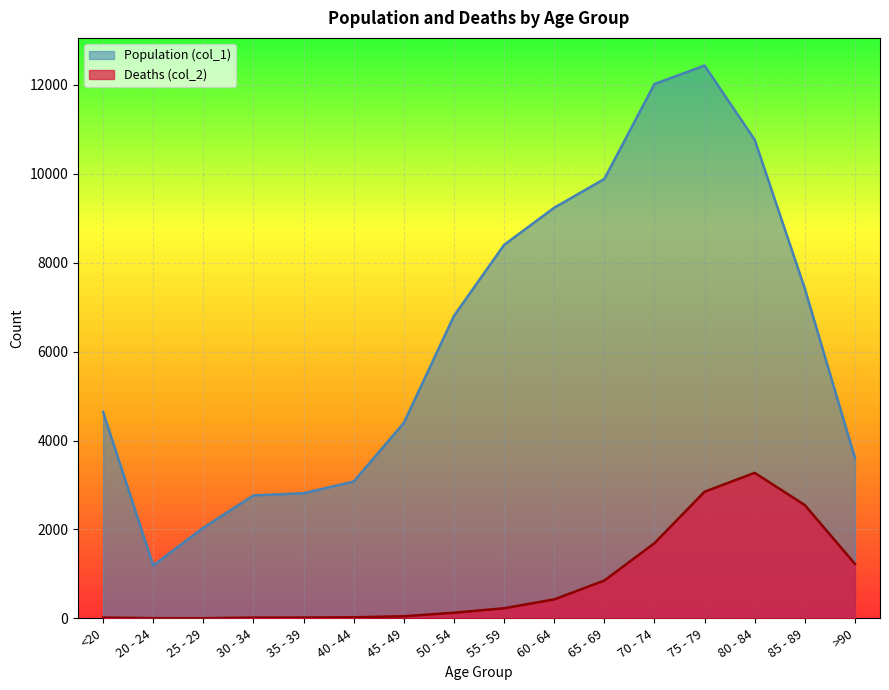

True or false: Population (col_1) and Deaths (col_2) intersect in this chart.

False